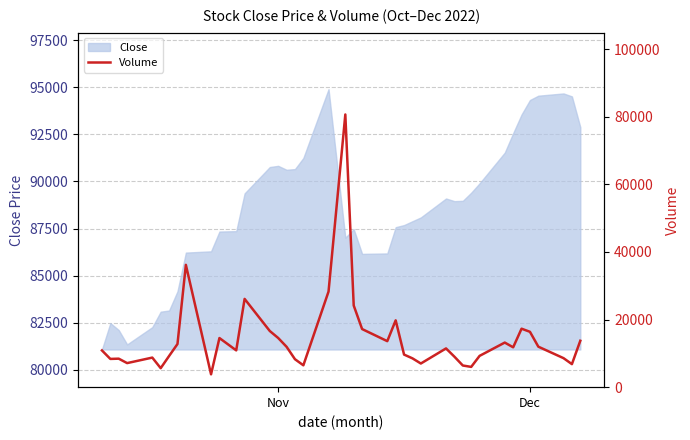

How many points are lower than both their immediate neighbors (excluding endpoints)?

11